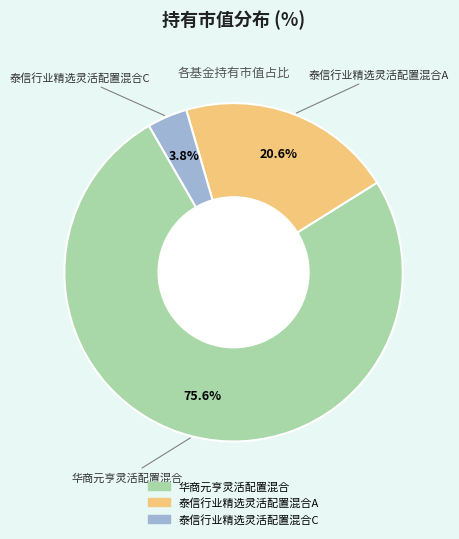

Is there any slice that represents more than half of the pie?

Yes